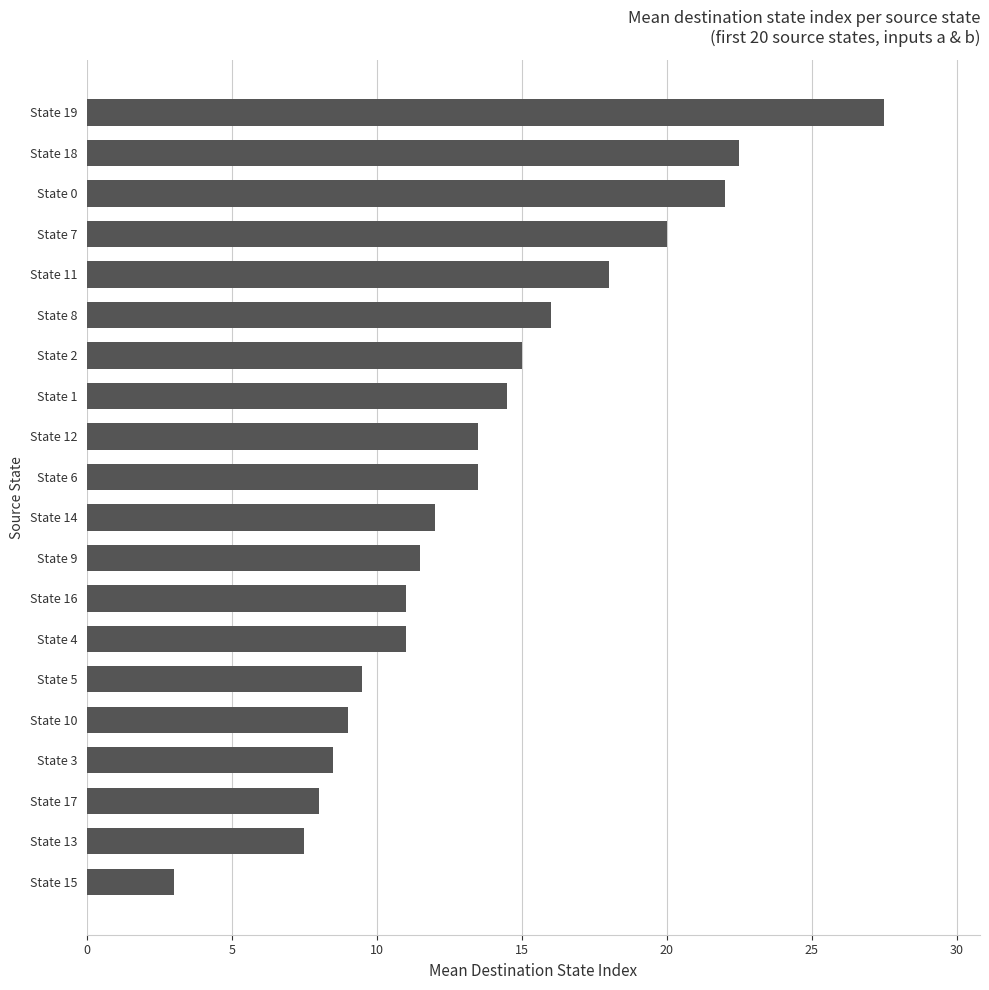

How many bars are there in total?

20